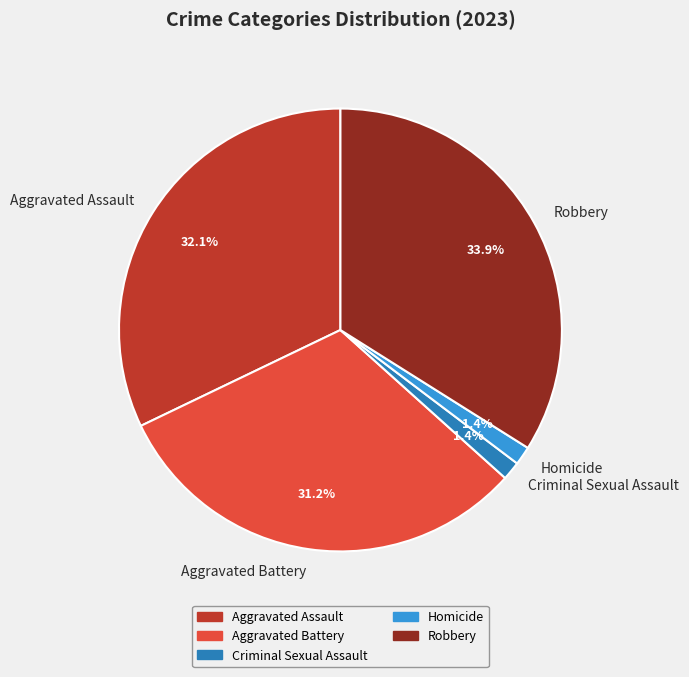

Count the number of slices in the pie.

5